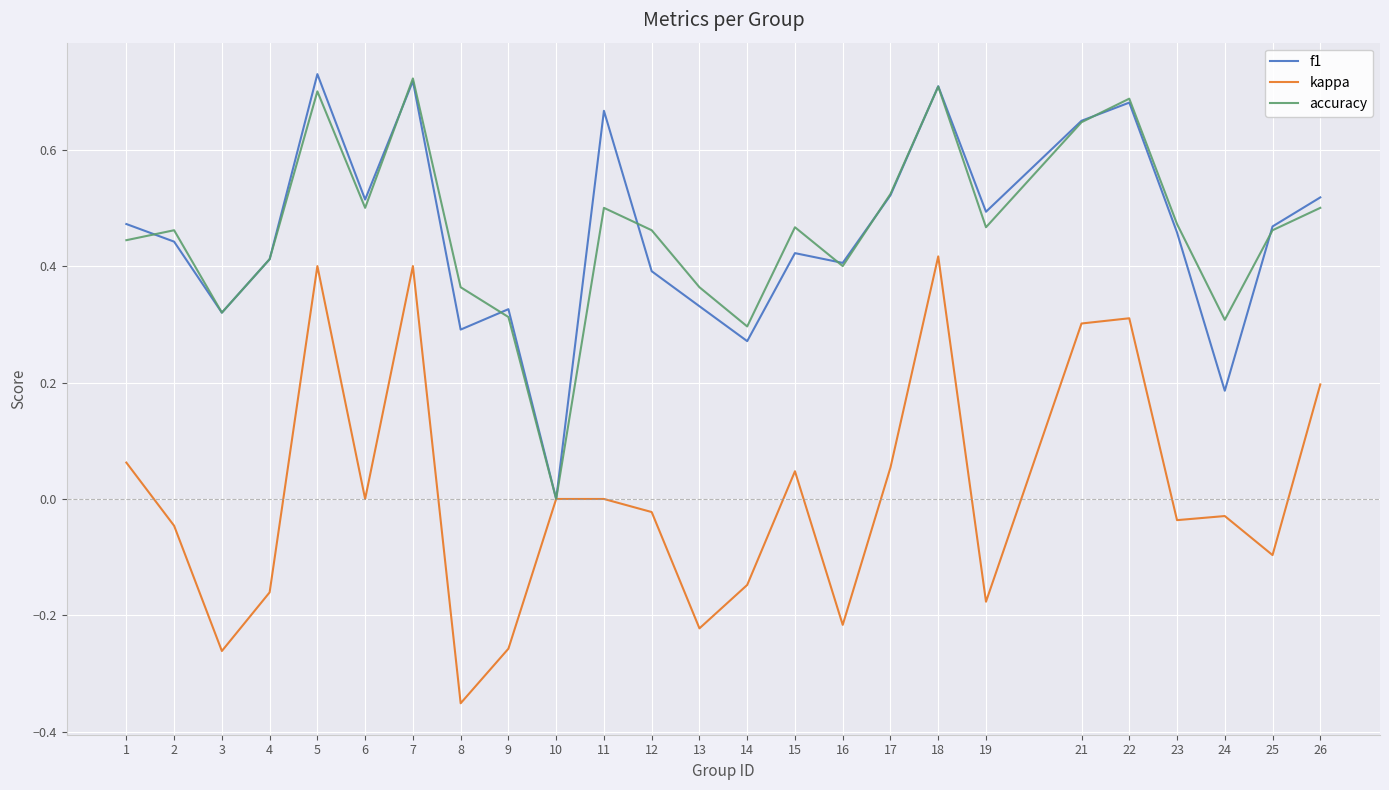

Which label corresponds to the smallest value in the chart?

8